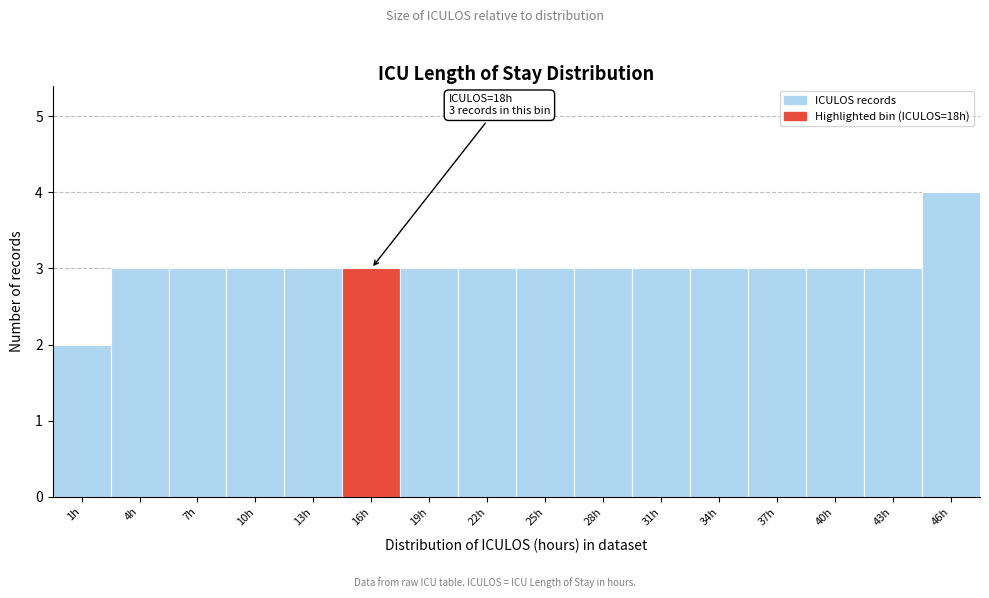

Reading left to right, list all the values displayed in this chart.

1h=2	4h=3	7h=3	10h=3	13h=3	16h=3	19h=3	22h=3	25h=3	28h=3	31h=3	34h=3	37h=3	40h=3	43h=3	46h=4